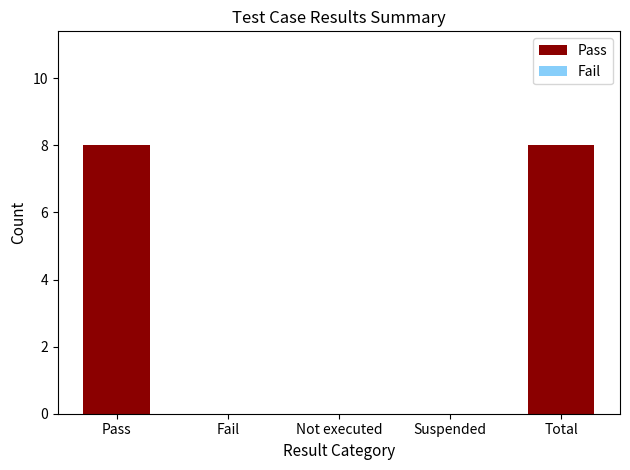

What is the sum of all values?

16